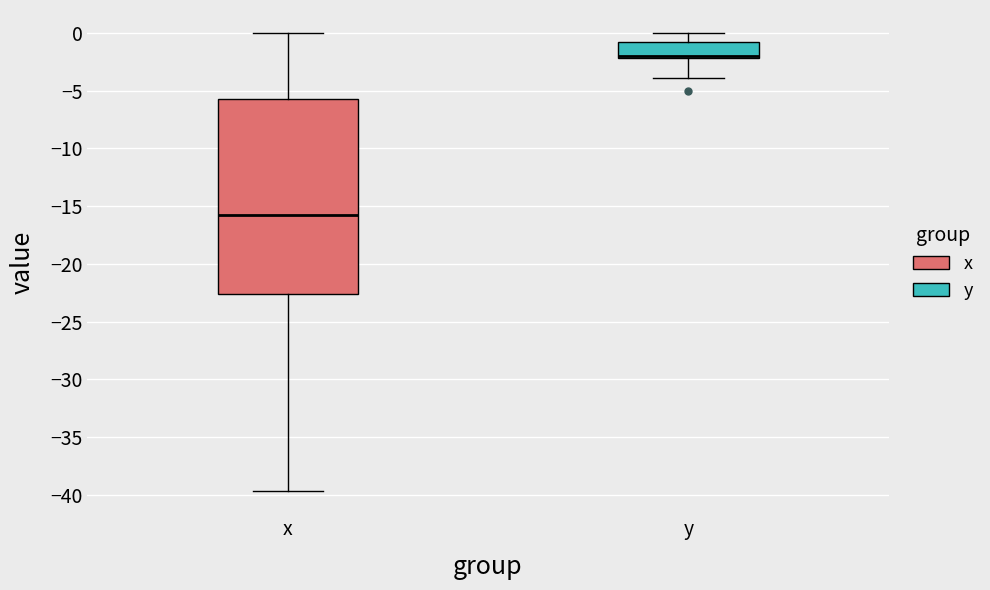

Where does the upper whisker of the box for y end on the y-axis? The values are not printed on the chart, so give them approximately, as read against the axis.

0.0